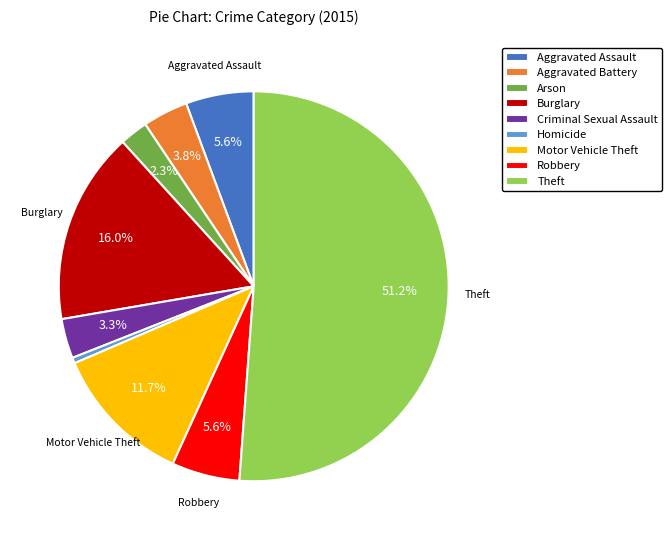

Which slice is the smallest?

Homicide